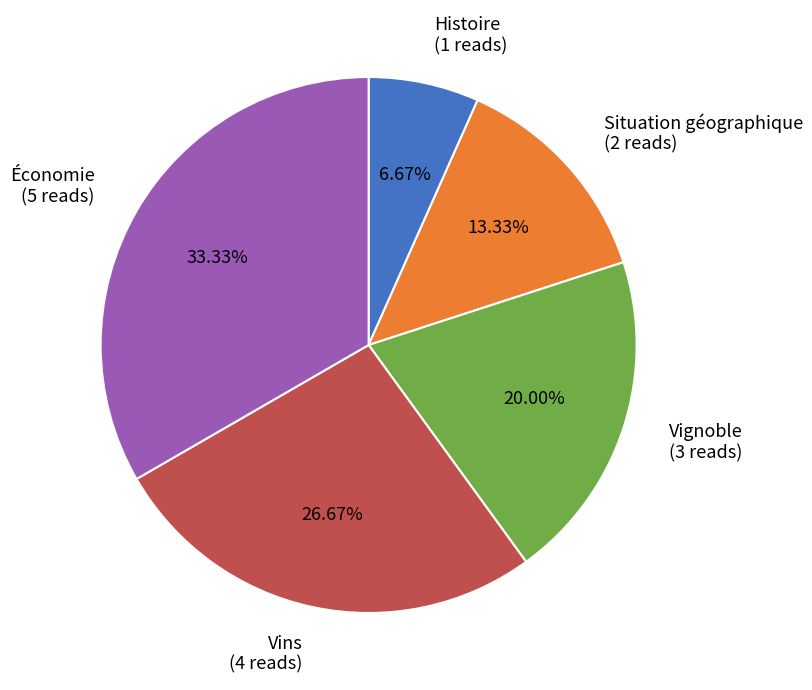

Does Vins represent more than half of the total?

No